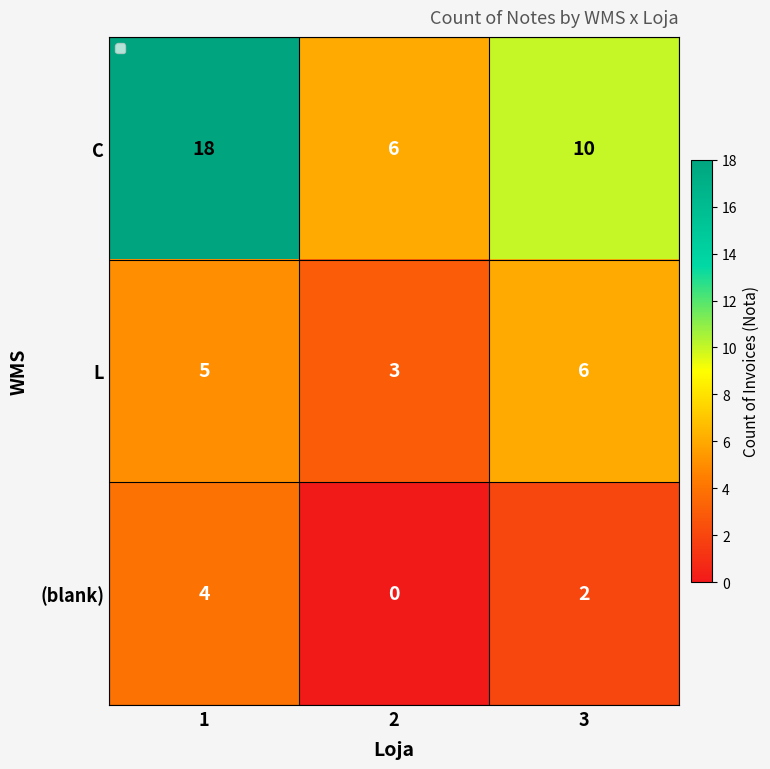

What is the greatest value displayed?

18